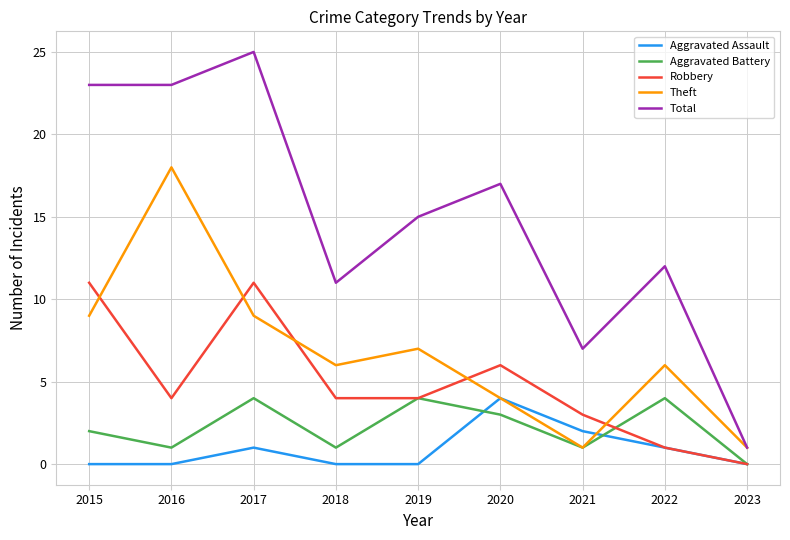

The value of Theft at 2019 is 2. True or false?

False